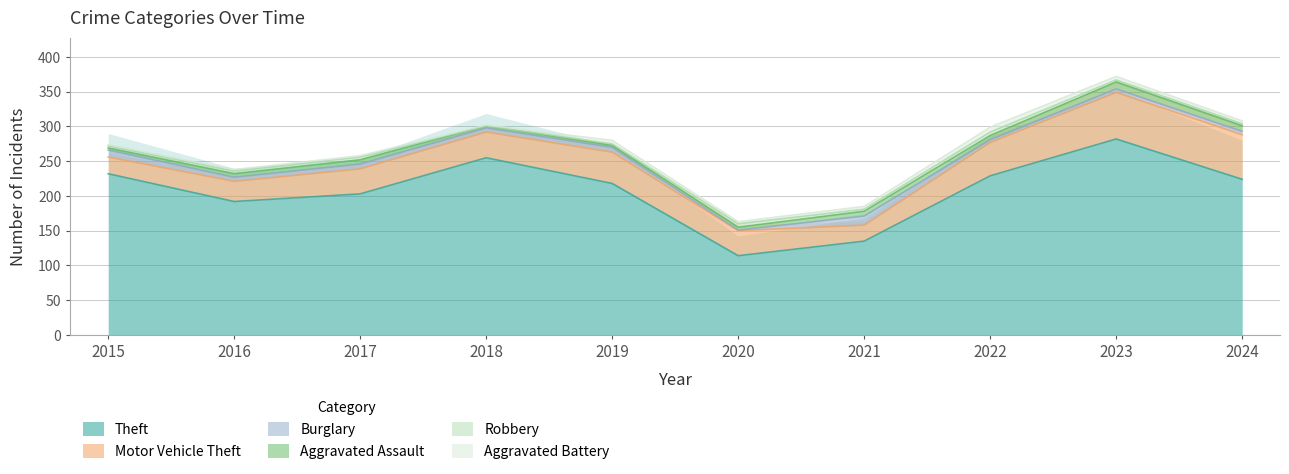

How many values in the Robbery series exceed 3?

4